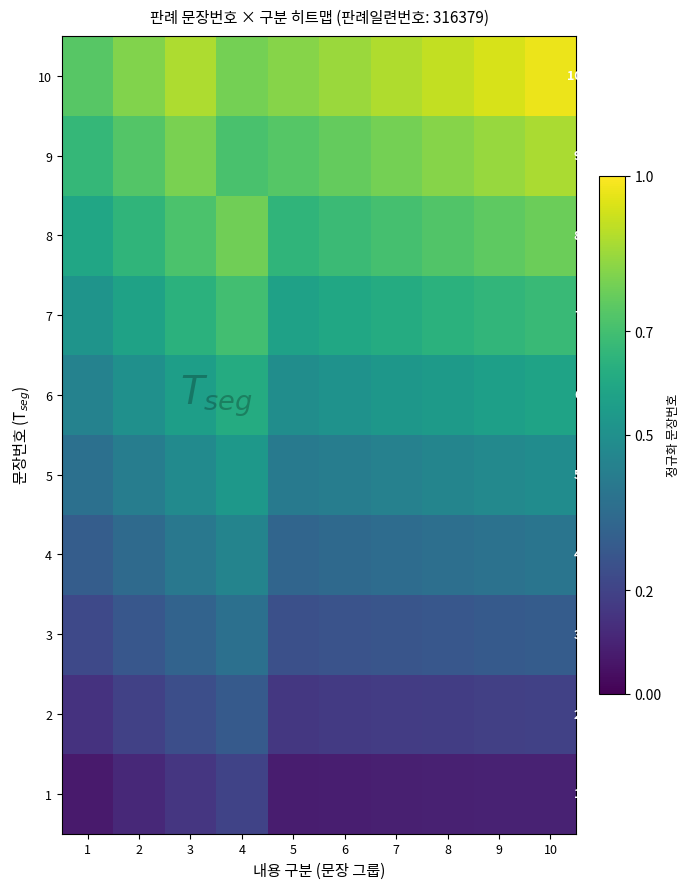

At 6, list the series in order from smallest to largest.

1, 2, 3, 4, 5, 6, 7, 8, 9, 10